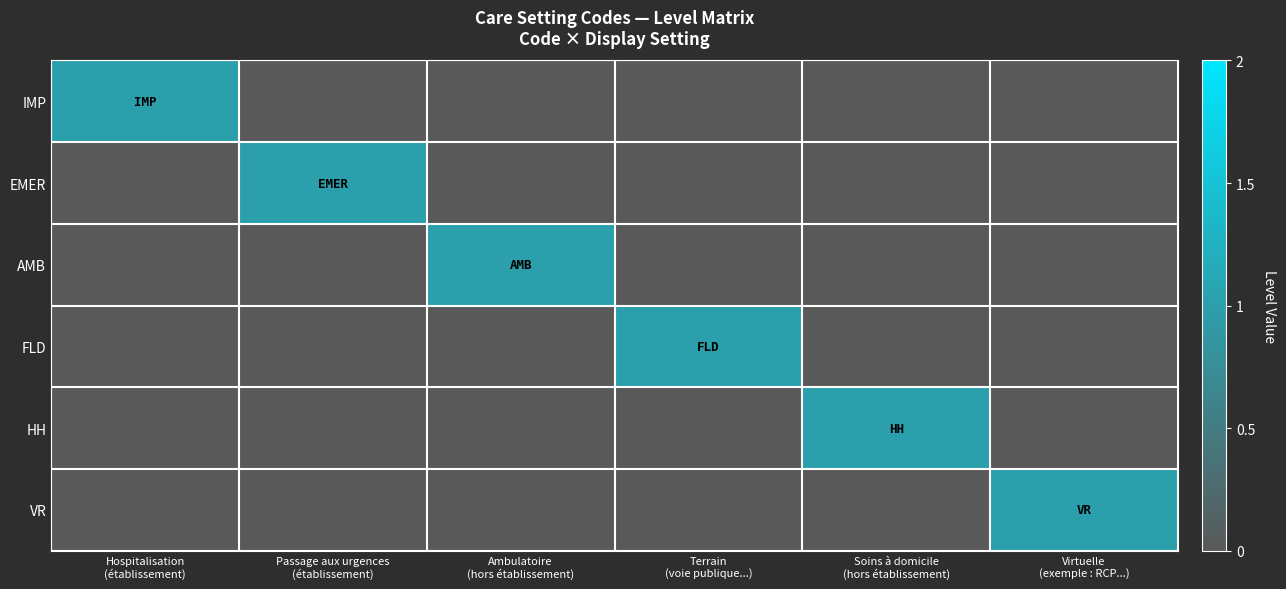

Which series has the largest total across all categories?

IMP